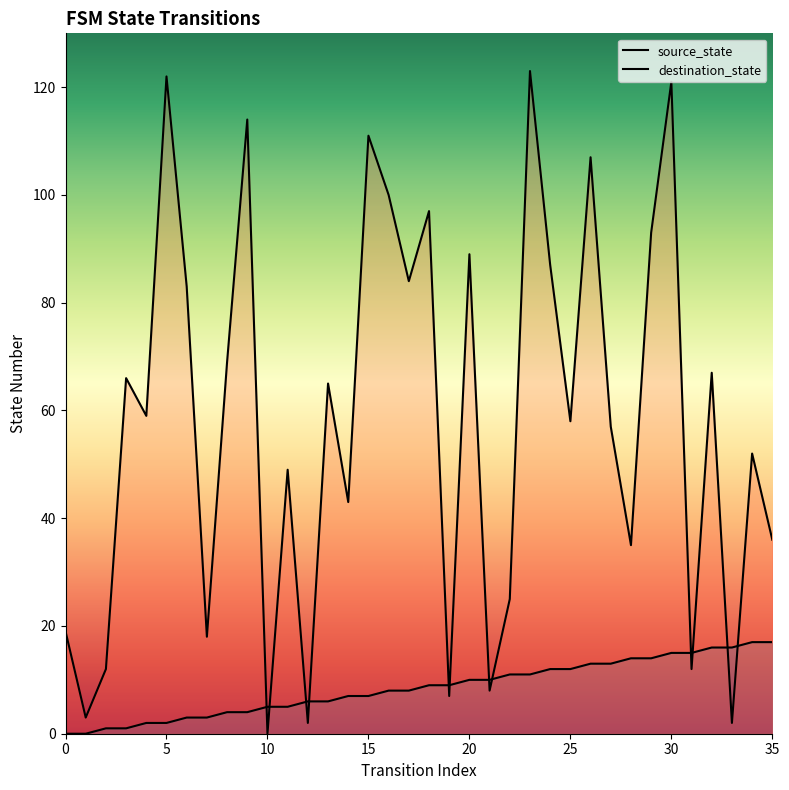

Reading right to left, what are all the values shown in this chart?

source_state: 17	17	16	16	15	15	14	14	13	13	12	12	11	11	10	10	9	9	8	8	7	7	6	6	5	5	4	4	3	3	2	2	1	1	0	0
destination_state: 36	52	2	67	12	121	93	35	57	107	58	87	123	25	8	89	7	97	84	100	111	43	65	2	49	0	114	69	18	83	122	59	66	12	3	19